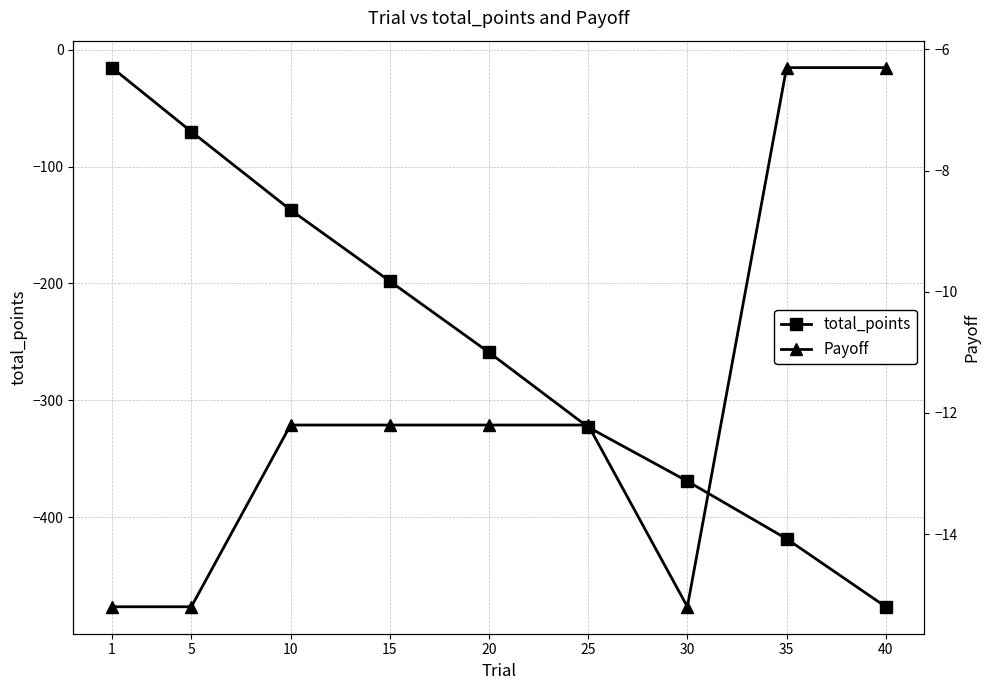

The value of Payoff at 40 is -2.1. True or false?

False